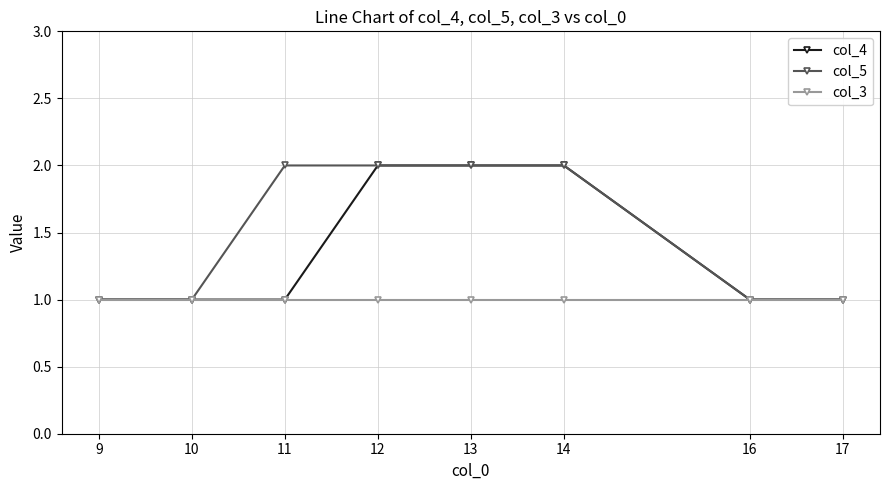

Between 11 and 16, which series saw the biggest shift?

col_5